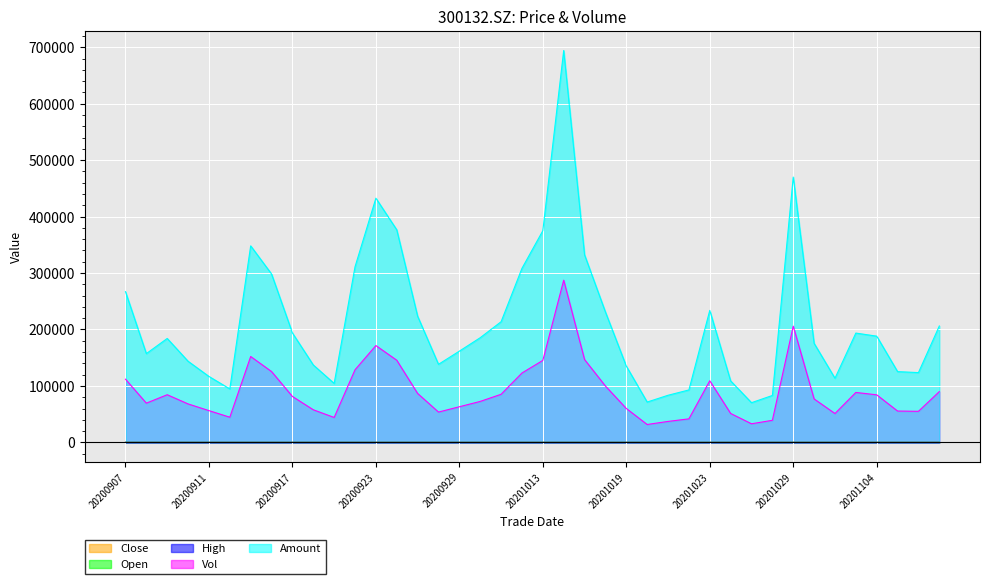

What is the difference between the maximum and minimum values in the open series?

5.9